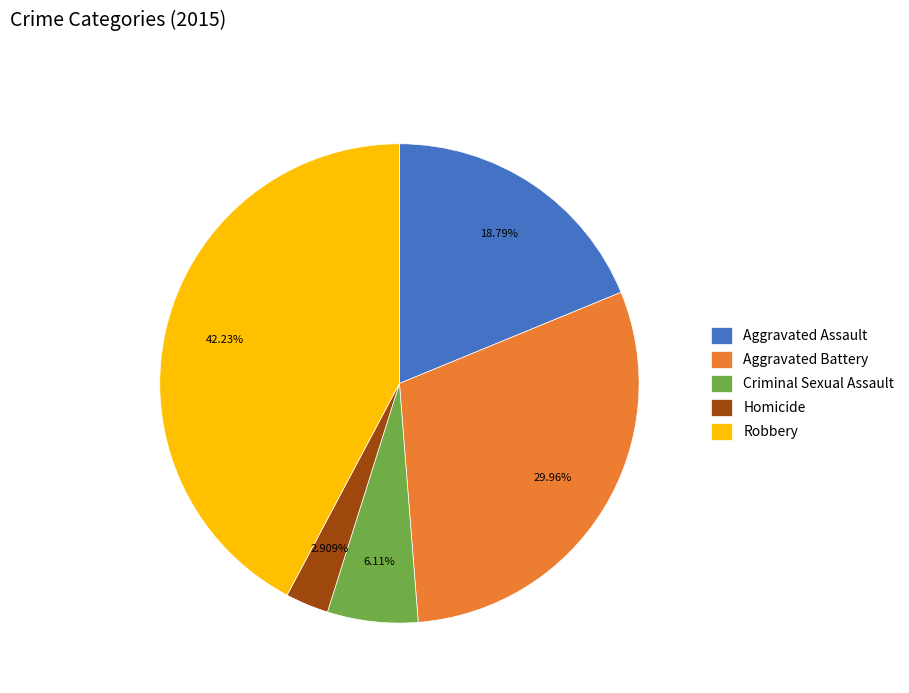

How many segments does this pie chart have?

5